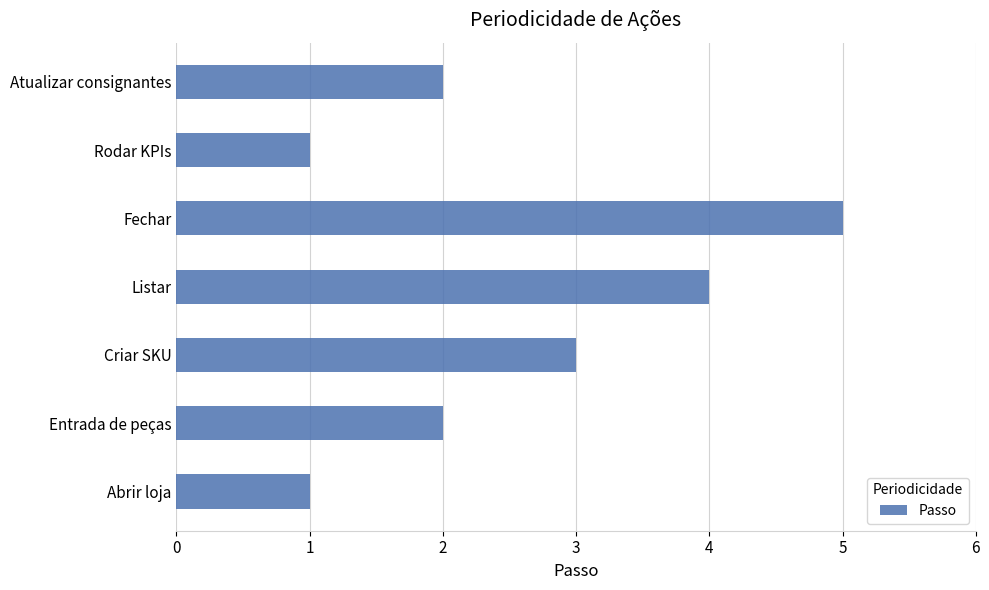

Reading bottom to top, extract all data points from this chart.

Abrir loja=1	Entrada de peças=2	Criar SKU=3	Listar=4	Fechar=5	Rodar KPIs=1	Atualizar consignantes=2